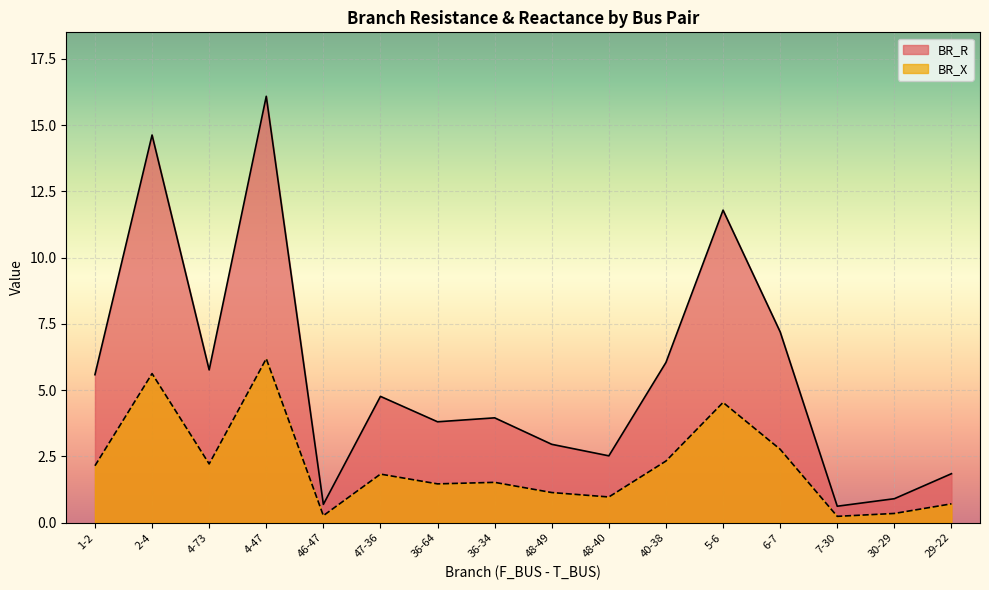

Rank the series by their average value, from highest to lowest.

BR_R, BR_X